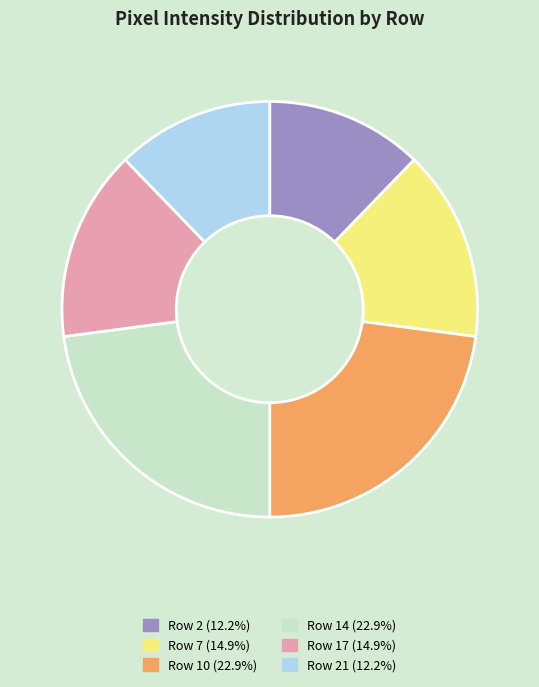

Do Row 10 (22.9%) and Row 14 (22.9%) together represent more than half of the pie?

No